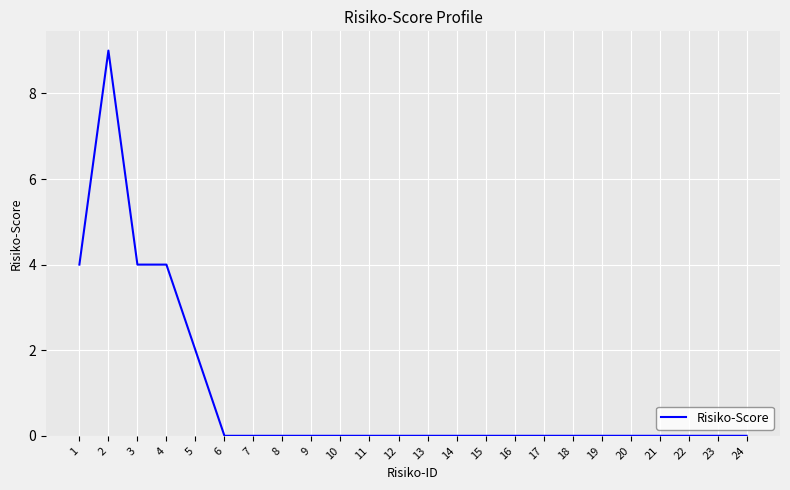

True or false: the data shows 0 at 15.

True